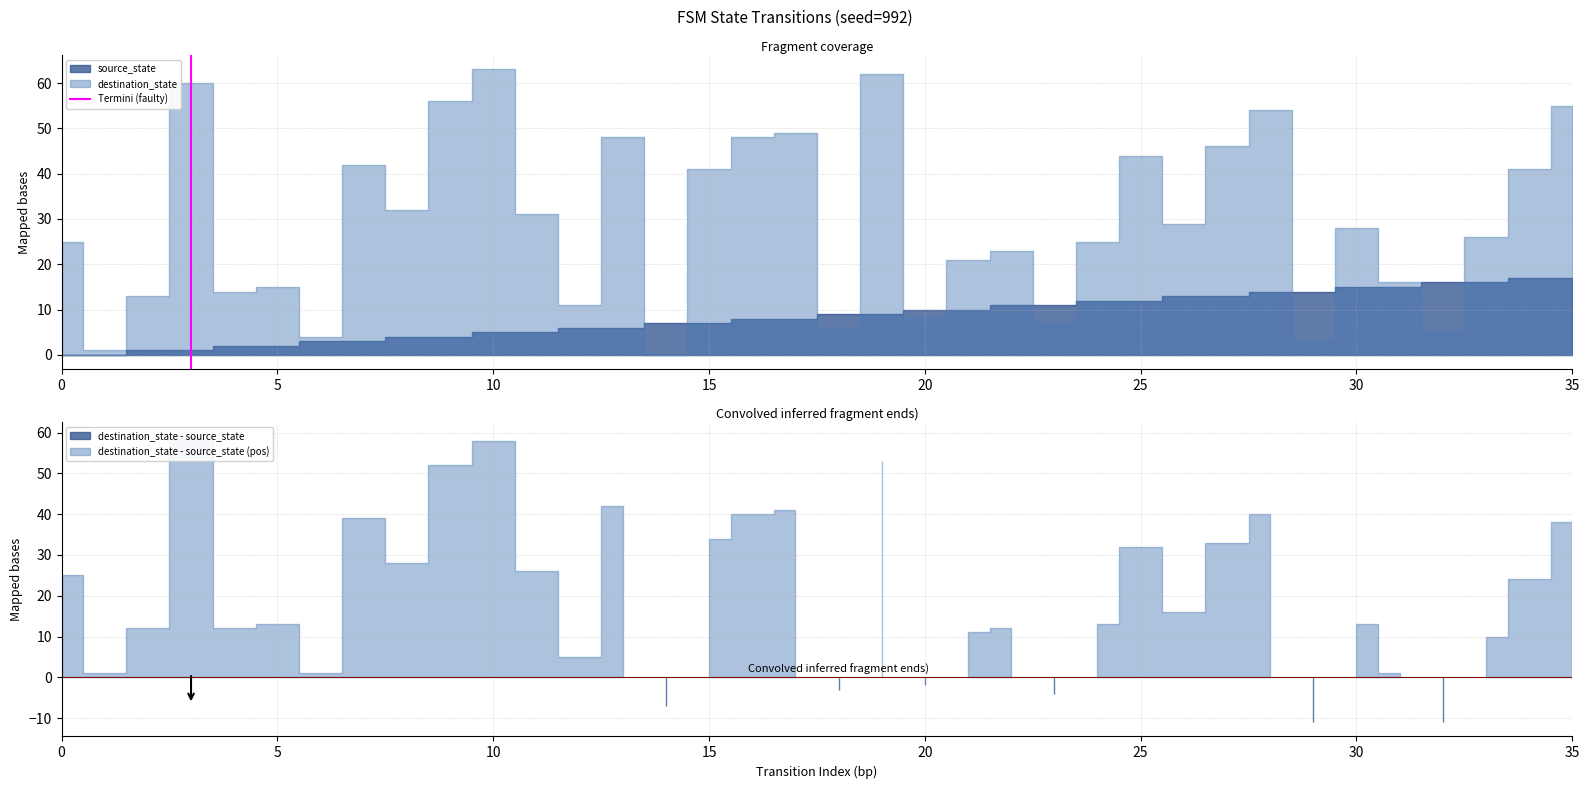

How many data points are less than 1?

1